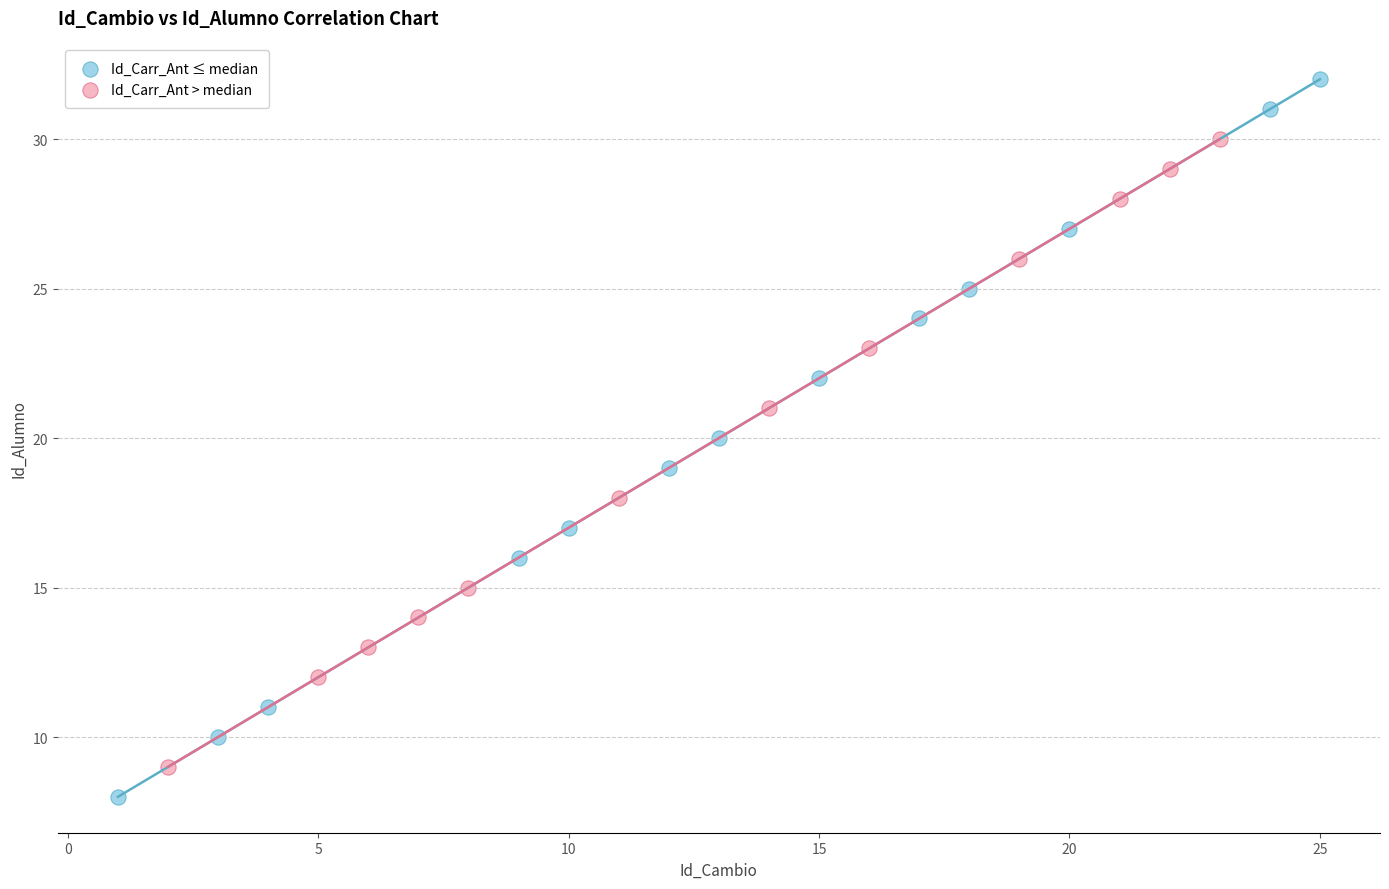

Which series has the largest Y range (max minus min)?

Id_Carr_Ant ≤ median